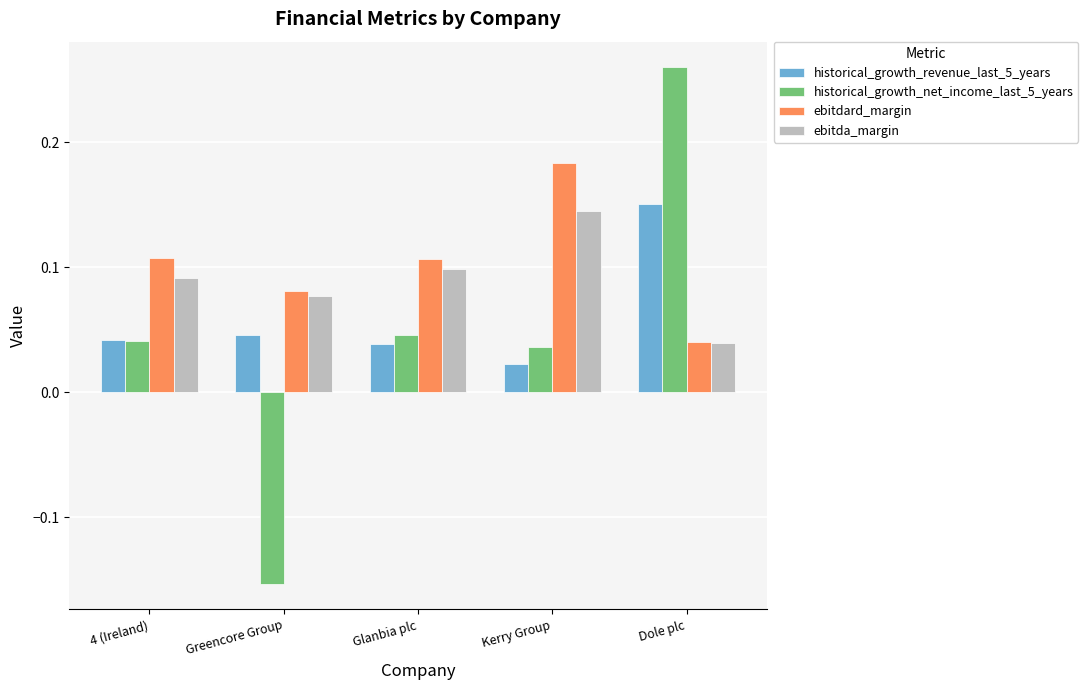

At which label is ebitdard_margin closest to 0?

Dole plc